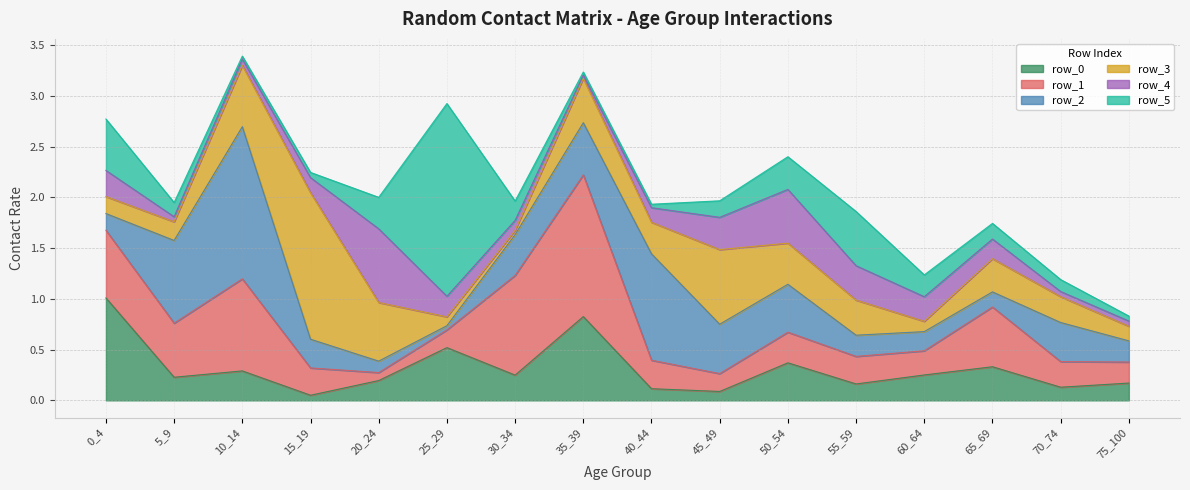

True or false: row_3 and row_1 intersect in this chart.

True